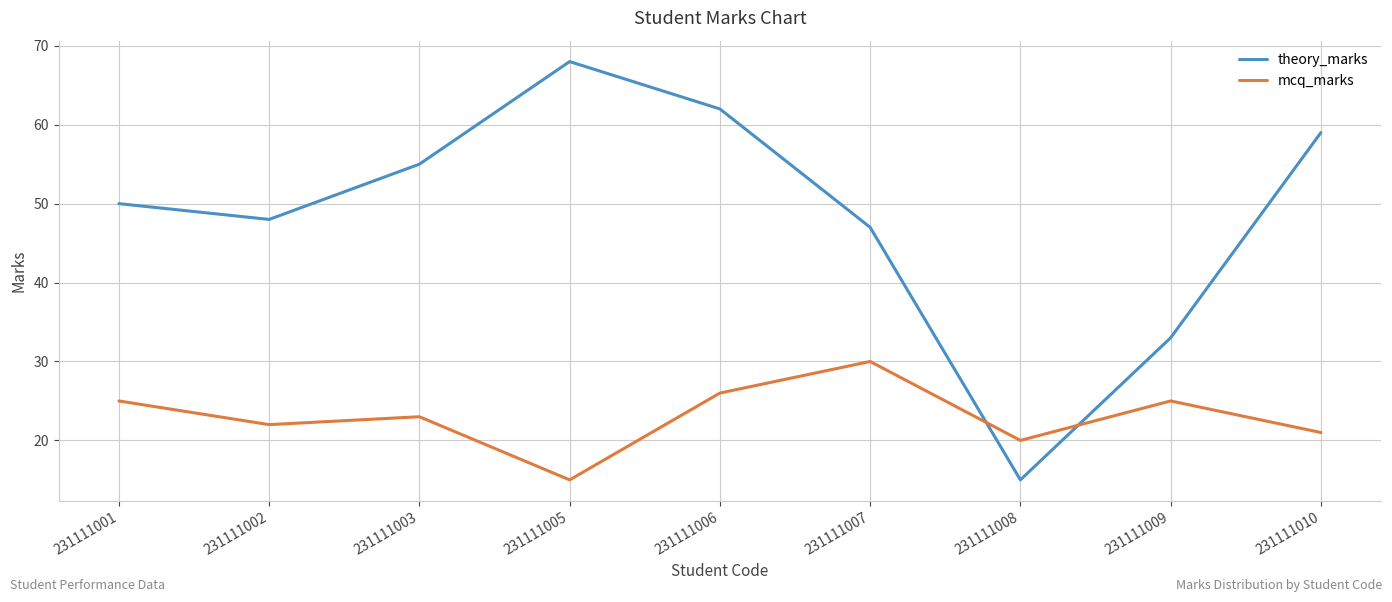

How many lines are shown in the chart?

2